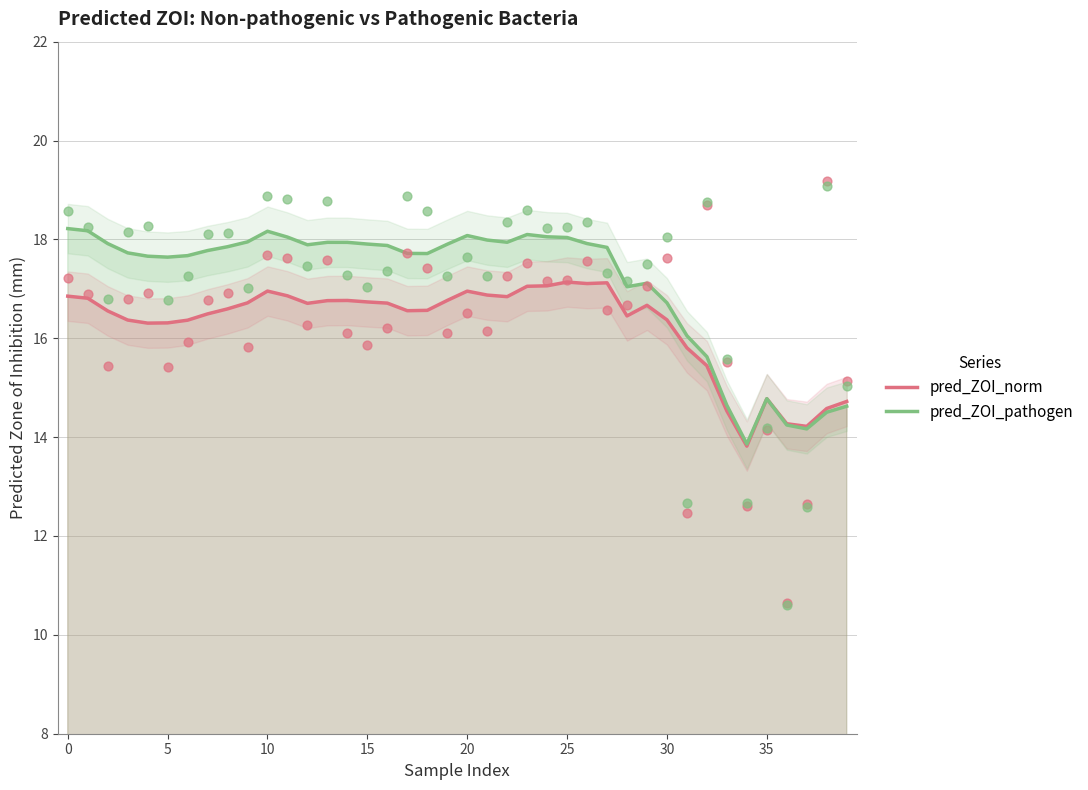

Which series reaches the maximum Y coordinate?

pred_ZOI_pathogen